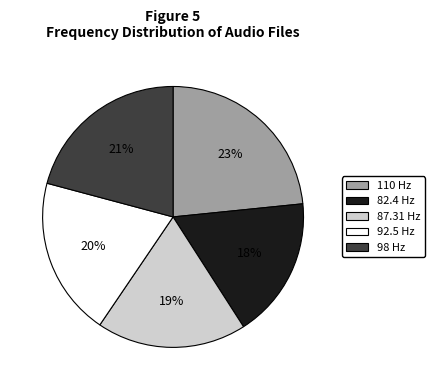

Is the sum of 87.31 Hz and 98 Hz greater than half?

No